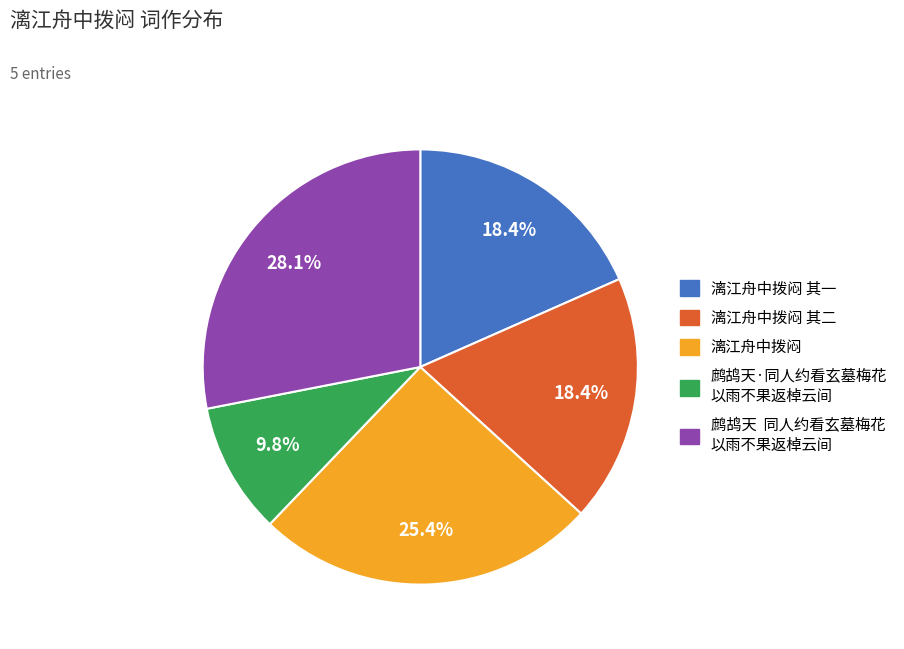

How many segments does this pie chart have?

5